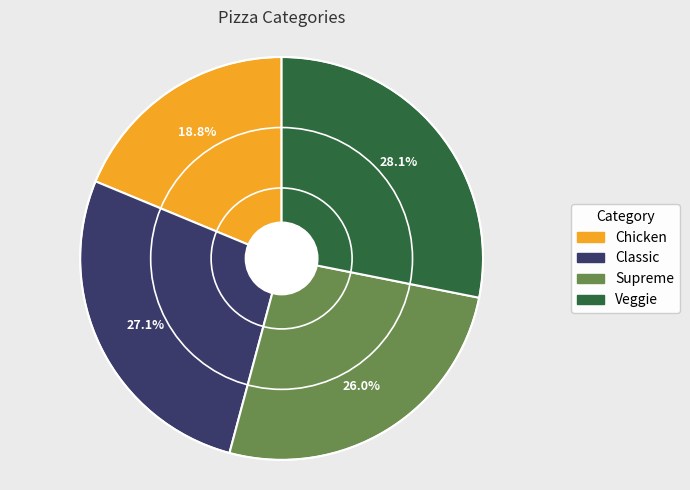

What is the total percentage of Supreme and Classic?

53.1%